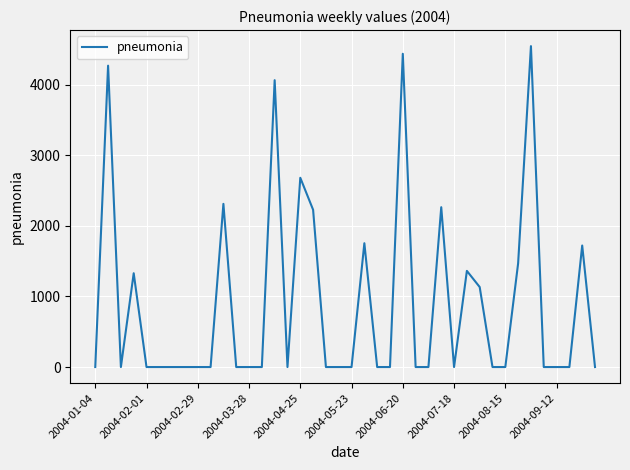

What is the greatest value displayed?

4546.1